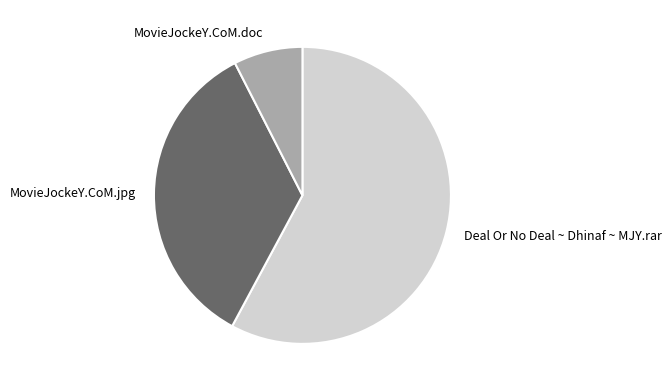

The MovieJockeY.CoM.doc slice represents 8% of the pie. True or false?

True